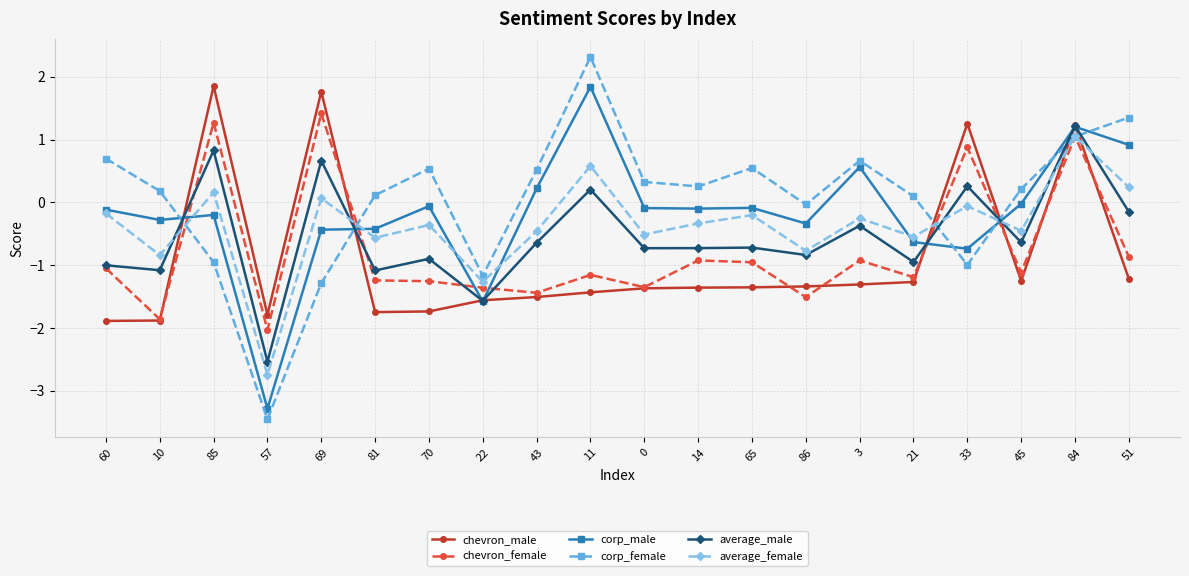

Which label corresponds to the largest value in the chart?

11